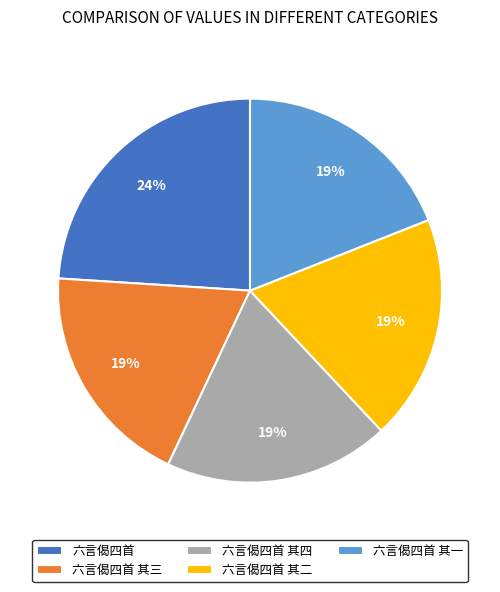

What is the largest slice in the pie chart?

六言偈四首